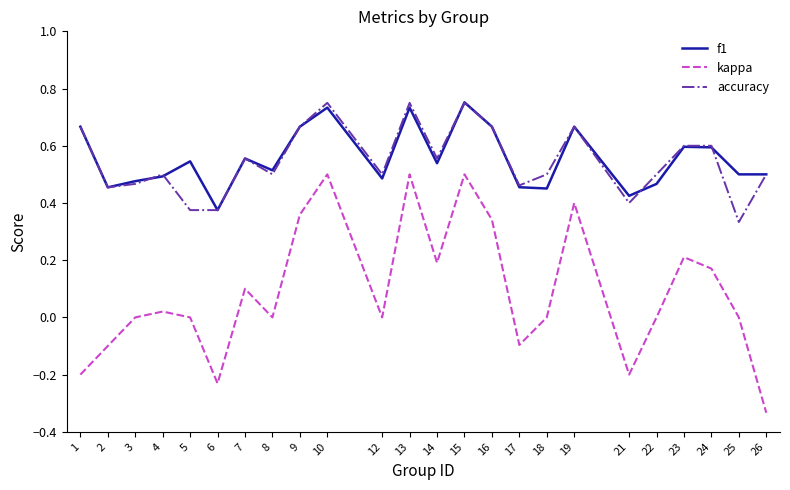

What is the sum of all f1 values?

13.3